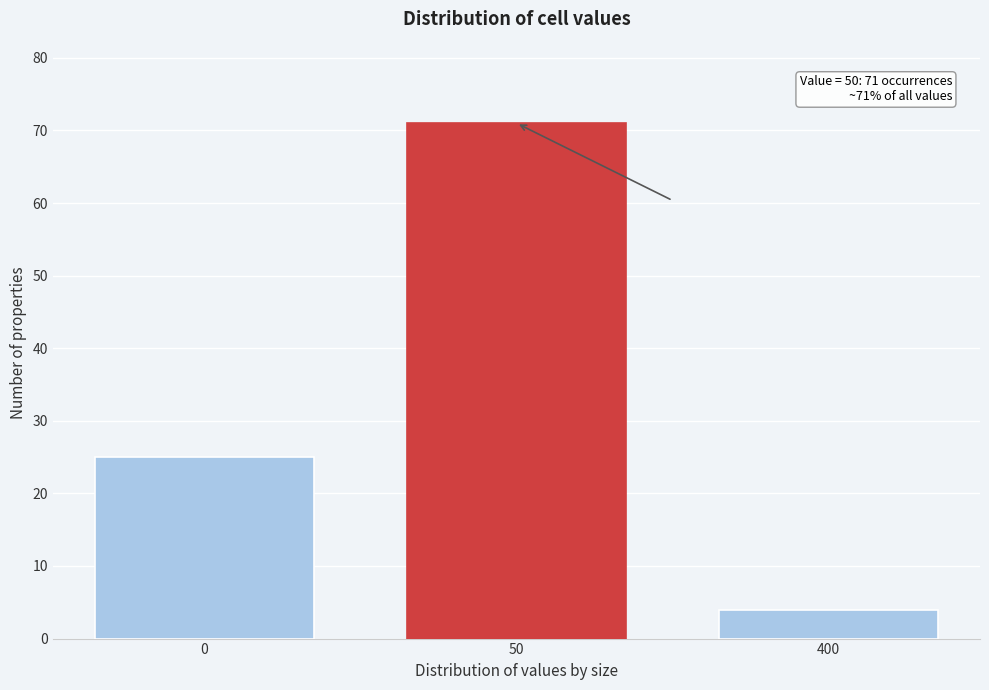

Reading right to left, list all the values displayed in this chart.

4	71	25